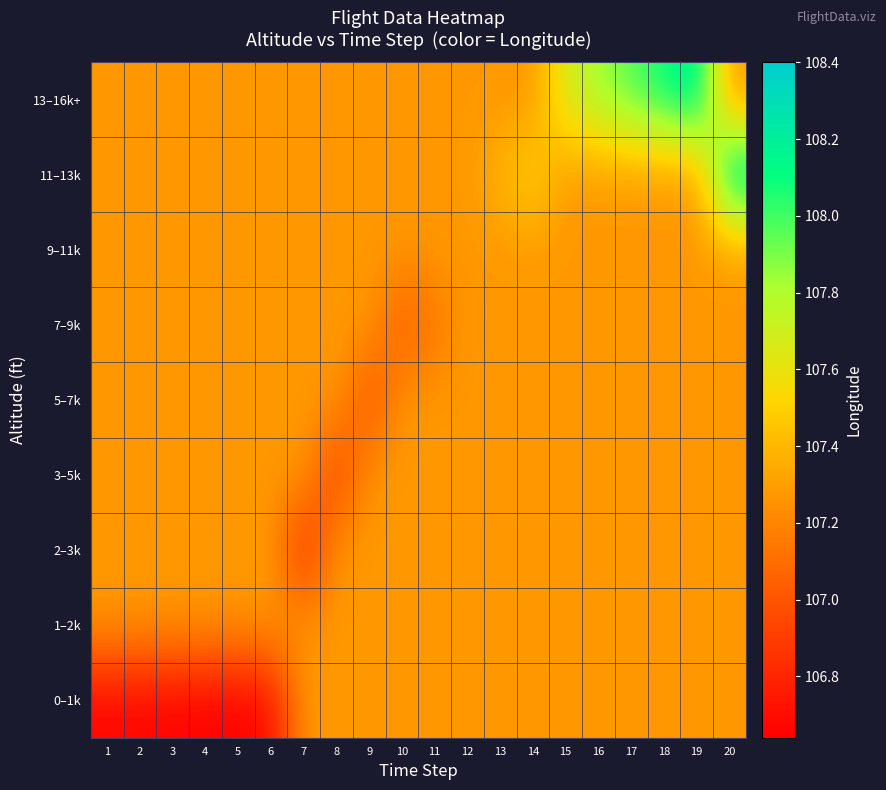

At which category is the sum across all series the highest?

20